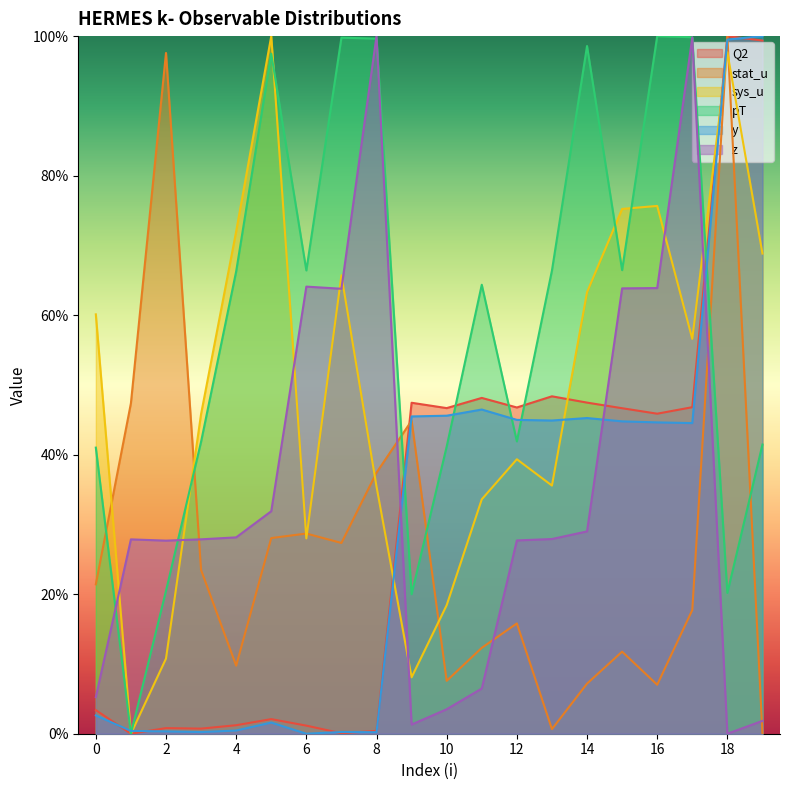

How many values in sys_u are above zero?

19